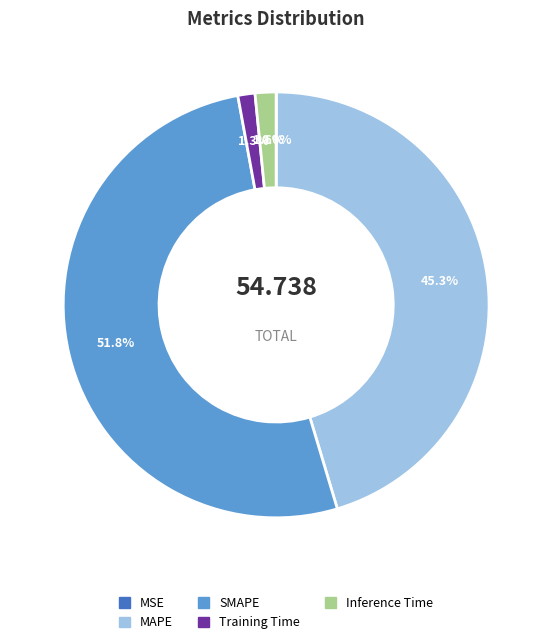

Which category has the biggest portion of the pie?

SMAPE